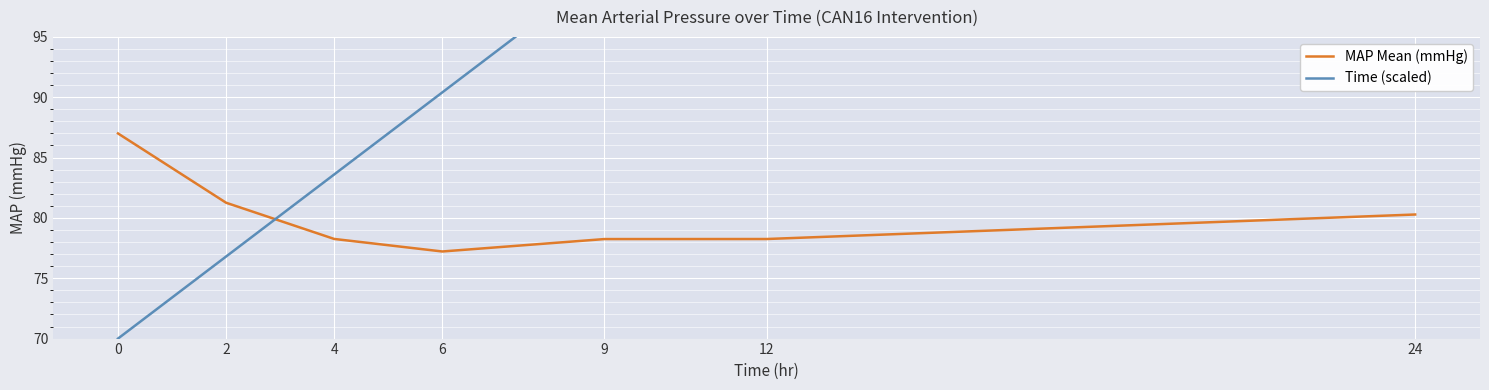

True or false: Time (scaled) has a value of 90.4 at 6.

True